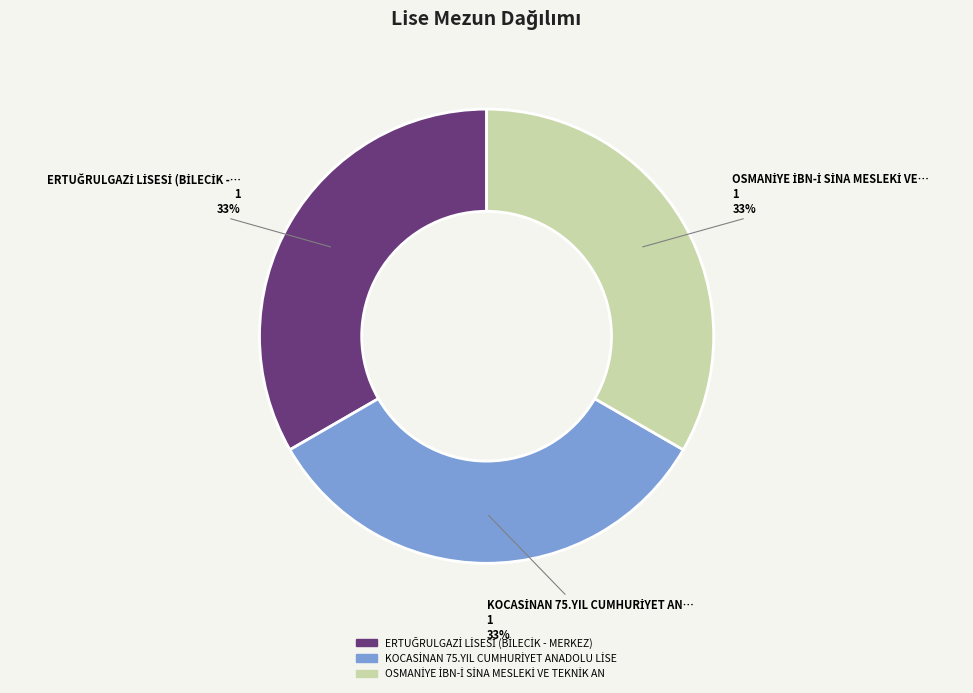

Is there any slice that represents more than half of the pie?

No